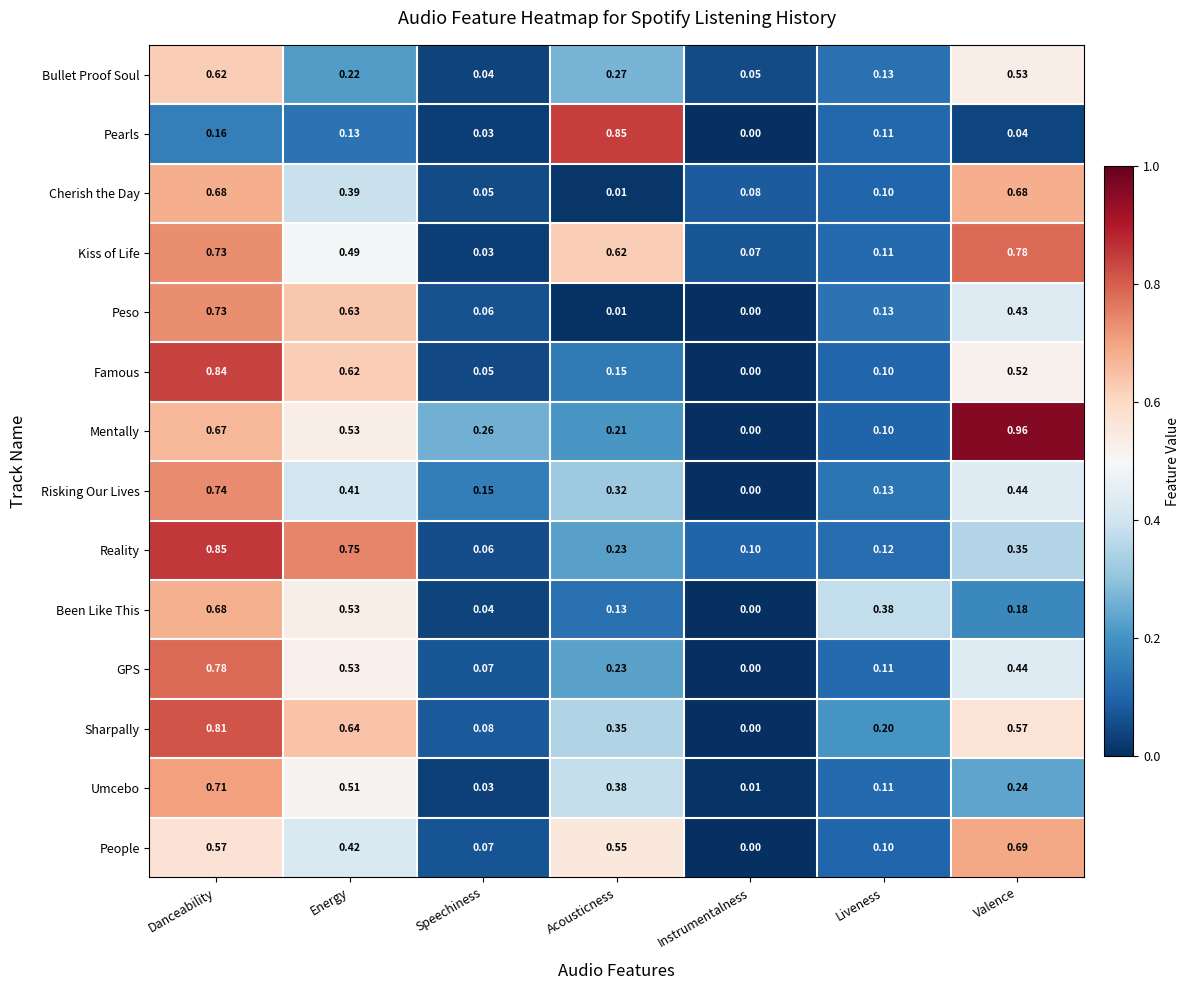

Rank the categories by GPS value from highest to lowest.

Danceability, Energy, Valence, Acousticness, Liveness, Speechiness, Instrumentalness